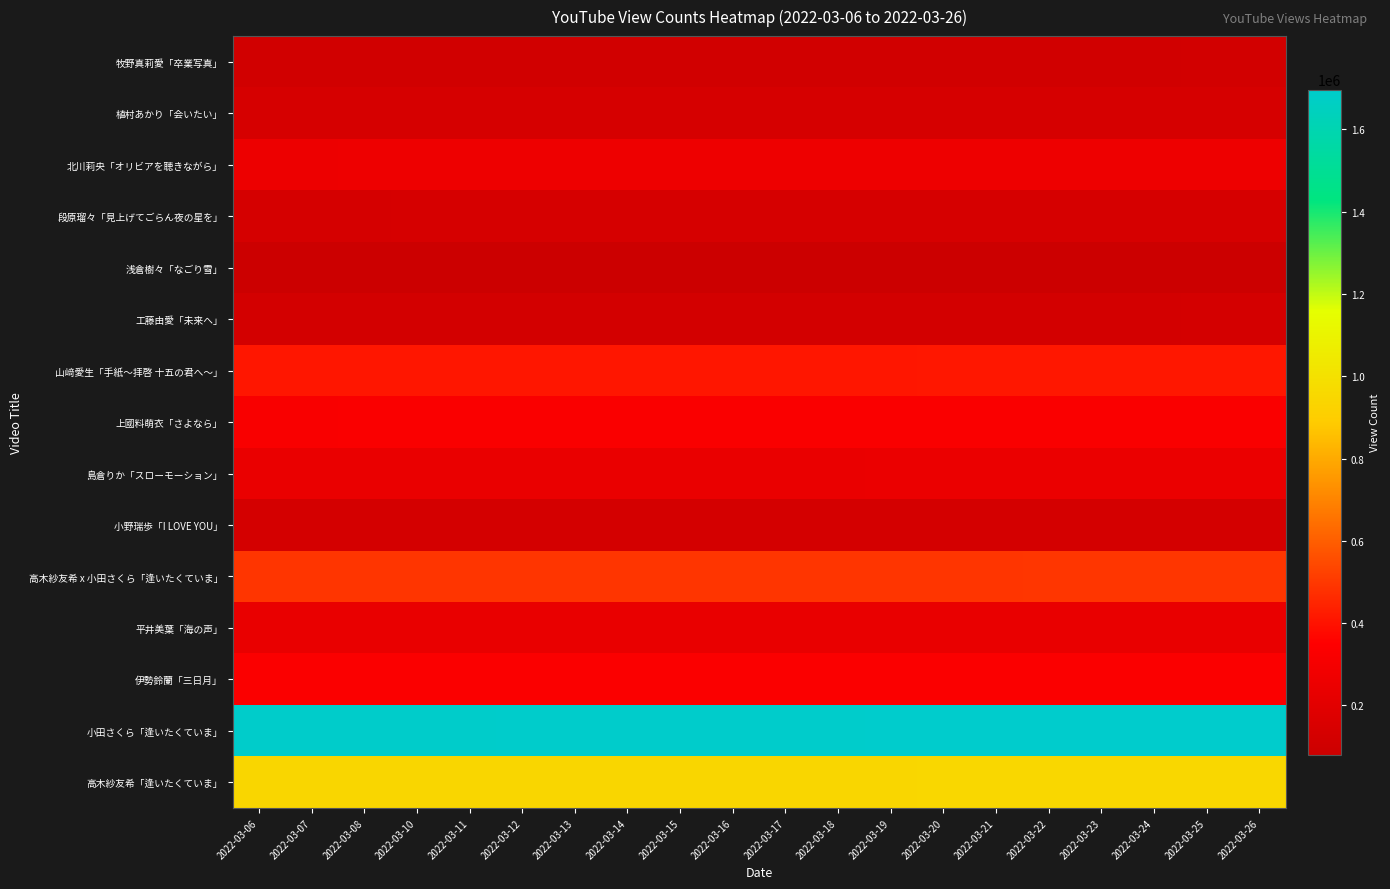

Reading left to right, extract all data points from this chart.

牧野真莉愛「卒業写真」: 2022-03-06=114092	2022-03-07=114122	2022-03-08=114181	2022-03-10=114327	2022-03-11=114394	2022-03-12=114460	2022-03-13=114533	2022-03-14=114598	2022-03-15=114655	2022-03-16=114719	2022-03-17=114770	2022-03-18=114882	2022-03-19=114992	2022-03-20=115084	2022-03-21=115157	2022-03-22=115259	2022-03-23=115351	2022-03-24=115427	2022-03-25=115498	2022-03-26=115558
植村あかり「会いたい」: 2022-03-06=136933	2022-03-07=136967	2022-03-08=137045	2022-03-10=137184	2022-03-11=137249	2022-03-12=137322	2022-03-13=137407	2022-03-14=137480	2022-03-15=137542	2022-03-16=137607	2022-03-17=137658	2022-03-18=137727	2022-03-19=137809	2022-03-20=137882	2022-03-21=137958	2022-03-22=138031	2022-03-23=138104	2022-03-24=138154	2022-03-25=138208	2022-03-26=138268
北川莉央「オリビアを聴きながら」: 2022-03-06=260537	2022-03-07=260616	2022-03-08=260777	2022-03-10=261071	2022-03-11=261203	2022-03-12=261354	2022-03-13=261537	2022-03-14=261690	2022-03-15=261831	2022-03-16=261990	2022-03-17=262143	2022-03-18=262348	2022-03-19=262614	2022-03-20=262845	2022-03-21=262999	2022-03-22=263196	2022-03-23=263329	2022-03-24=263490	2022-03-25=263620	2022-03-26=263766
段原瑠々「見上げてごらん夜の星を」: 2022-03-06=134200	2022-03-07=134236	2022-03-08=134337	2022-03-10=134538	2022-03-11=134627	2022-03-12=134728	2022-03-13=134858	2022-03-14=134986	2022-03-15=135082	2022-03-16=135200	2022-03-17=135302	2022-03-18=135427	2022-03-19=135531	2022-03-20=135664	2022-03-21=135782	2022-03-22=135919	2022-03-23=136033	2022-03-24=136143	2022-03-25=136257	2022-03-26=136381
浅倉樹々「なごり雪」: 2022-03-06=80784	2022-03-07=80809	2022-03-08=80874	2022-03-10=81041	2022-03-11=81105	2022-03-12=81171	2022-03-13=81276	2022-03-14=81353	2022-03-15=81419	2022-03-16=81485	2022-03-17=81551	2022-03-18=81617	2022-03-19=81711	2022-03-20=81822	2022-03-21=81938	2022-03-22=82049	2022-03-23=82134	2022-03-24=82212	2022-03-25=82286	2022-03-26=82367
工藤由愛「未来へ」: 2022-03-06=124101	2022-03-07=124117	2022-03-08=124174	2022-03-10=124270	2022-03-11=124307	2022-03-12=124352	2022-03-13=124405	2022-03-14=124464	2022-03-15=124506	2022-03-16=124550	2022-03-17=124576	2022-03-18=124628	2022-03-19=124671	2022-03-20=124725	2022-03-21=124779	2022-03-22=124832	2022-03-23=124877	2022-03-24=124924	2022-03-25=124978	2022-03-26=125033
山﨑愛生「手紙〜拝啓 十五の君へ〜」: 2022-03-06=409943	2022-03-07=410017	2022-03-08=410148	2022-03-10=410438	2022-03-11=410554	2022-03-12=410695	2022-03-13=410842	2022-03-14=411022	2022-03-15=411184	2022-03-16=411369	2022-03-17=411513	2022-03-18=411700	2022-03-19=411918	2022-03-20=412156	2022-03-21=412357	2022-03-22=412567	2022-03-23=412730	2022-03-24=412934	2022-03-25=413124	2022-03-26=413297
上國料萌衣「さよなら」: 2022-03-06=323467	2022-03-07=323574	2022-03-08=323949	2022-03-10=324456	2022-03-11=324654	2022-03-12=324837	2022-03-13=325080	2022-03-14=325360	2022-03-15=325562	2022-03-16=325750	2022-03-17=325925	2022-03-18=326102	2022-03-19=326268	2022-03-20=326510	2022-03-21=326693	2022-03-22=326903	2022-03-23=327106	2022-03-24=327267	2022-03-25=327444	2022-03-26=327621
島倉りか「スローモーション」: 2022-03-06=243213	2022-03-07=243274	2022-03-08=243418	2022-03-10=243723	2022-03-11=243793	2022-03-12=243933	2022-03-13=244120	2022-03-14=244267	2022-03-15=244412	2022-03-16=244561	2022-03-17=244707	2022-03-18=244835	2022-03-19=244979	2022-03-20=245133	2022-03-21=245267	2022-03-22=245410	2022-03-23=245543	2022-03-24=245676	2022-03-25=245772	2022-03-26=245904
小野瑞歩「I LOVE YOU」: 2022-03-06=126852	2022-03-07=126881	2022-03-08=126929	2022-03-10=127036	2022-03-11=127103	2022-03-12=127158	2022-03-13=127218	2022-03-14=127285	2022-03-15=127337	2022-03-16=127398	2022-03-17=127447	2022-03-18=127498	2022-03-19=127548	2022-03-20=127617	2022-03-21=127674	2022-03-22=127731	2022-03-23=127784	2022-03-24=127827	2022-03-25=127886	2022-03-26=127936
高木紗友希 x 小田さくら「逢いたくていま」: 2022-03-06=492005	2022-03-07=492057	2022-03-08=492209	2022-03-10=492470	2022-03-11=492591	2022-03-12=492741	2022-03-13=492873	2022-03-14=493013	2022-03-15=493147	2022-03-16=493313	2022-03-17=493441	2022-03-18=493594	2022-03-19=493742	2022-03-20=493879	2022-03-21=494048	2022-03-22=494206	2022-03-23=494326	2022-03-24=494434	2022-03-25=494556	2022-03-26=494654
平井美葉「海の声」: 2022-03-06=239294	2022-03-07=239330	2022-03-08=239439	2022-03-10=239613	2022-03-11=239715	2022-03-12=239801	2022-03-13=239902	2022-03-14=240010	2022-03-15=240109	2022-03-16=240242	2022-03-17=240354	2022-03-18=240471	2022-03-19=240595	2022-03-20=240692	2022-03-21=240814	2022-03-22=240931	2022-03-23=241091	2022-03-24=241209	2022-03-25=241333	2022-03-26=241457
伊勢鈴蘭「三日月」: 2022-03-06=330750	2022-03-07=330801	2022-03-08=330904	2022-03-10=331119	2022-03-11=331225	2022-03-12=331343	2022-03-13=331456	2022-03-14=331595	2022-03-15=331700	2022-03-16=331807	2022-03-17=331913	2022-03-18=332016	2022-03-19=332137	2022-03-20=332246	2022-03-21=332374	2022-03-22=332507	2022-03-23=332630	2022-03-24=332754	2022-03-25=332879	2022-03-26=332992
小田さくら「逢いたくていま」: 2022-03-06=1687895	2022-03-07=1688053	2022-03-08=1688454	2022-03-10=1689230	2022-03-11=1689600	2022-03-12=1690068	2022-03-13=1690499	2022-03-14=1690940	2022-03-15=1691347	2022-03-16=1691775	2022-03-17=1692138	2022-03-18=1692610	2022-03-19=1693163	2022-03-20=1693678	2022-03-21=1694162	2022-03-22=1694602	2022-03-23=1694994	2022-03-24=1695443	2022-03-25=1695850	2022-03-26=1696269
高木紗友希「逢いたくていま」: 2022-03-06=942678	2022-03-07=942770	2022-03-08=942953	2022-03-10=943354	2022-03-11=943524	2022-03-12=943741	2022-03-13=943926	2022-03-14=944132	2022-03-15=944297	2022-03-16=944546	2022-03-17=944733	2022-03-18=944932	2022-03-19=945146	2022-03-20=945350	2022-03-21=945555	2022-03-22=945736	2022-03-23=945925	2022-03-24=946172	2022-03-25=946370	2022-03-26=946573